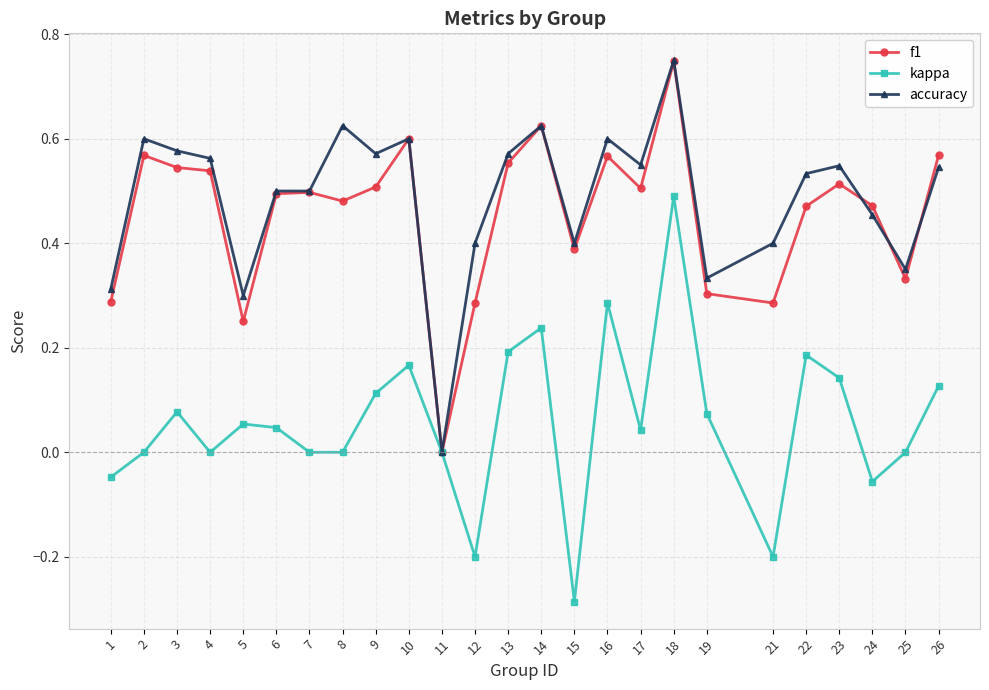

True or false: accuracy has a value of 0.3 at 19.

True